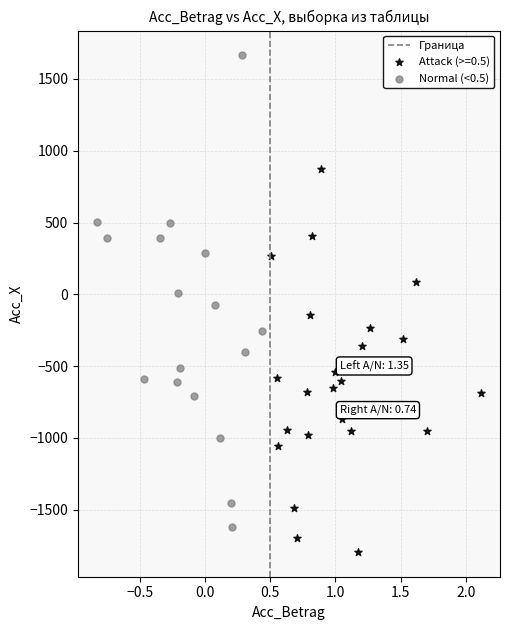

Which series contains the lowest Y value?

Attack (>=0.5)